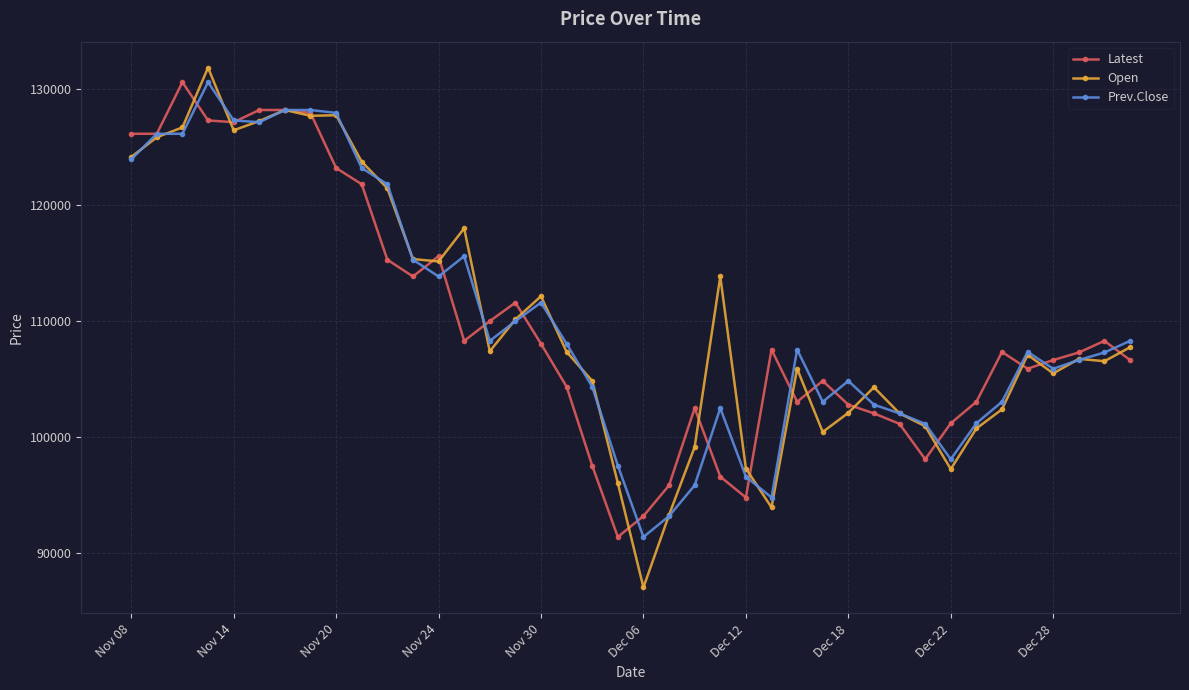

How many lines are shown in the chart?

3